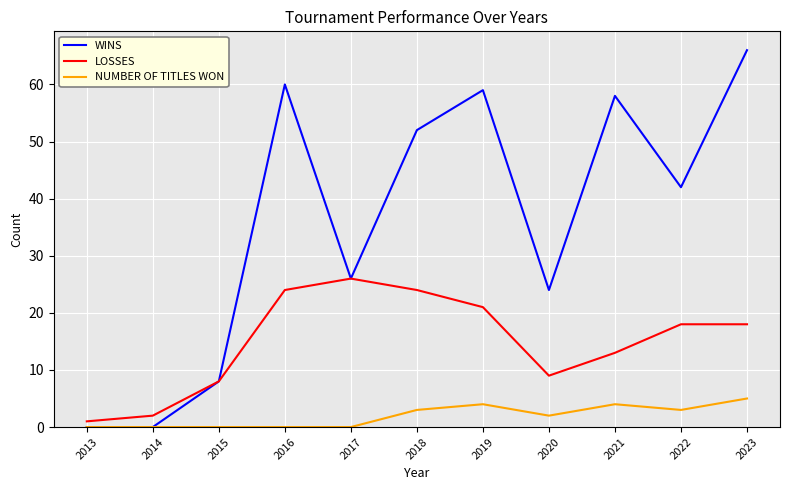

What is the total value across all series at 2015?

16